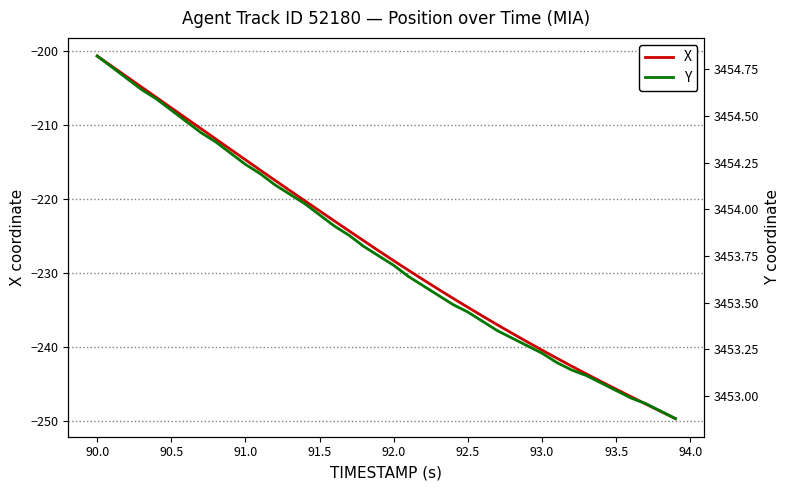

Is it true that X equals -407.5 at 92.0?

False